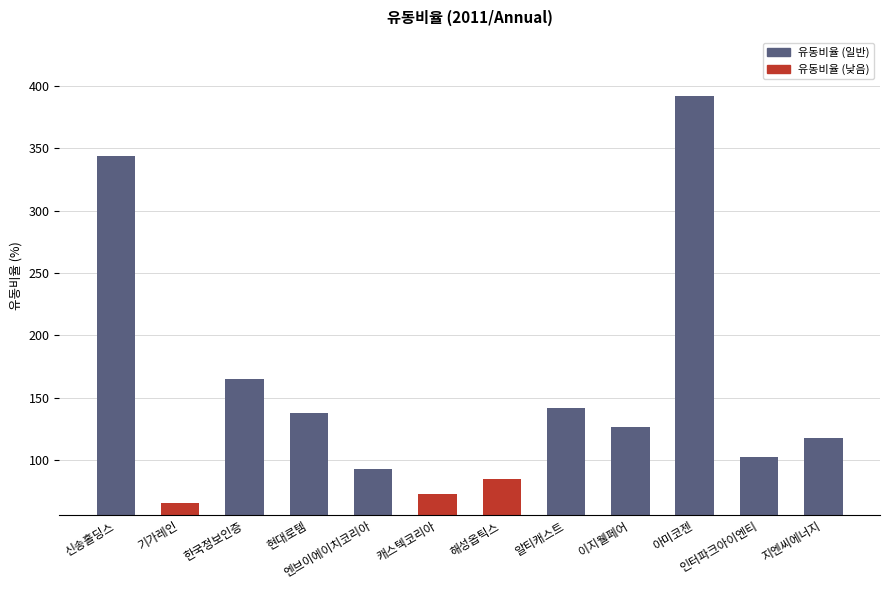

Which has a higher value, 인터파크아이엔티 or 이지웰페어?

이지웰페어